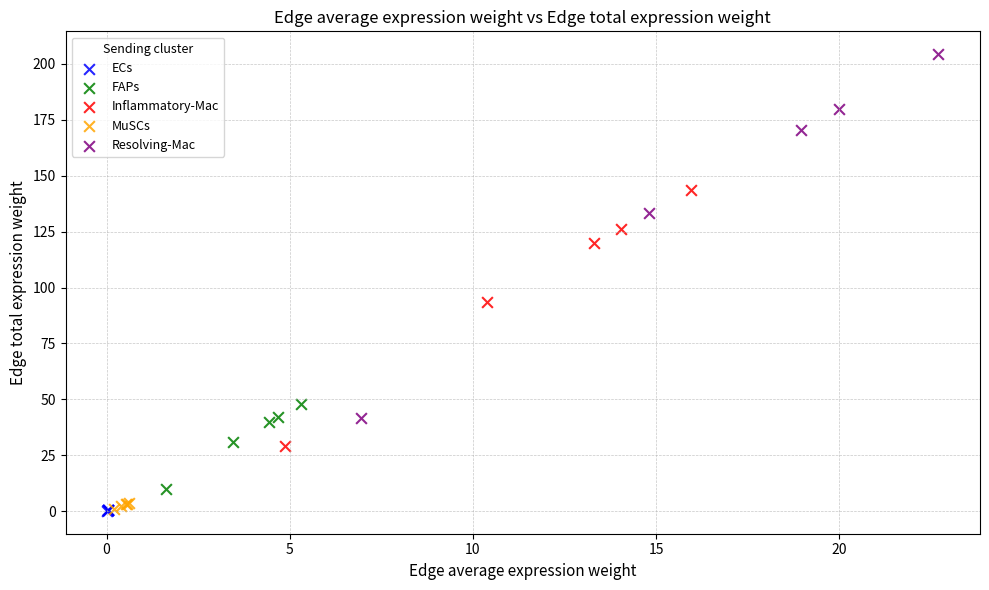

Which series reaches the maximum Y coordinate?

Resolving-Mac